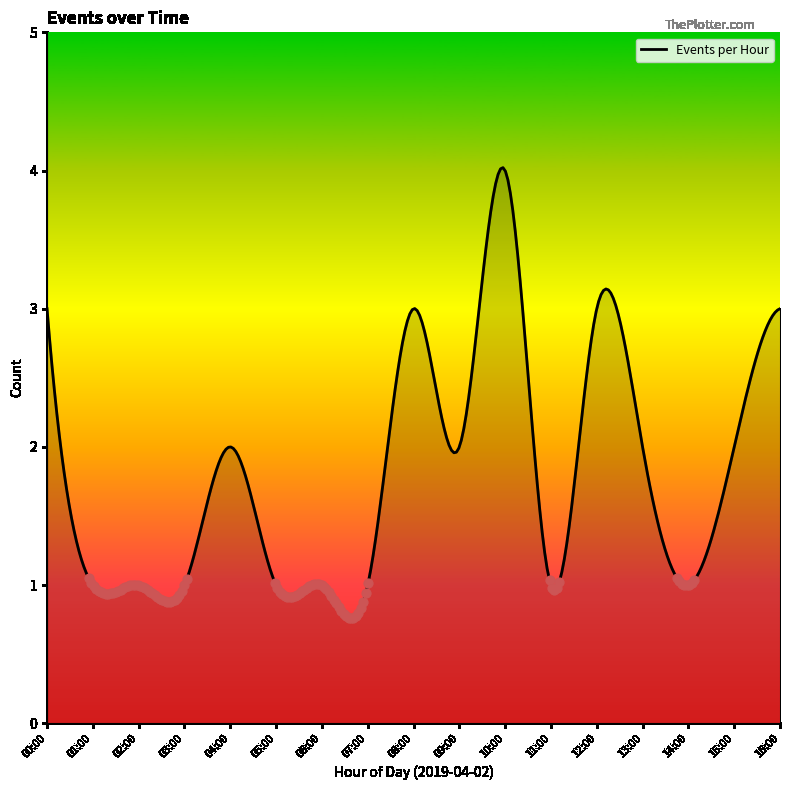

What is the greatest value displayed?

4.0